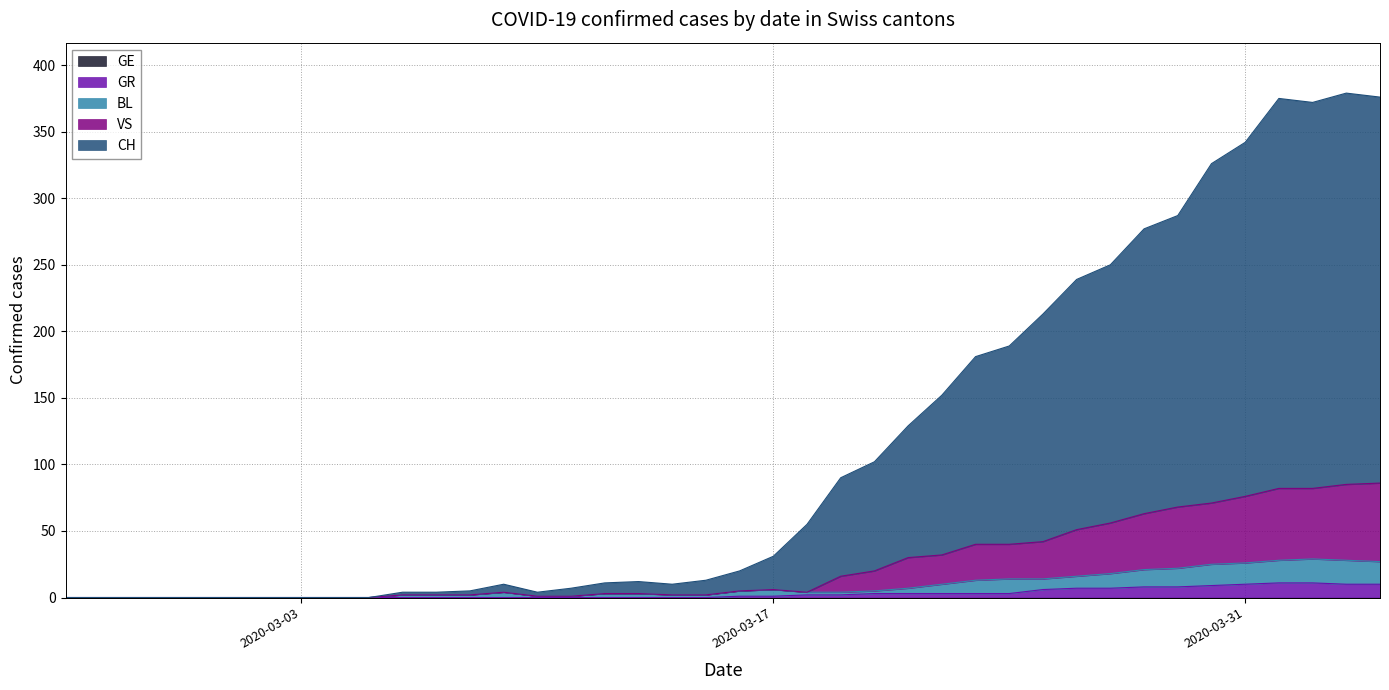

Does the chart display data point markers on the line(s)?

No